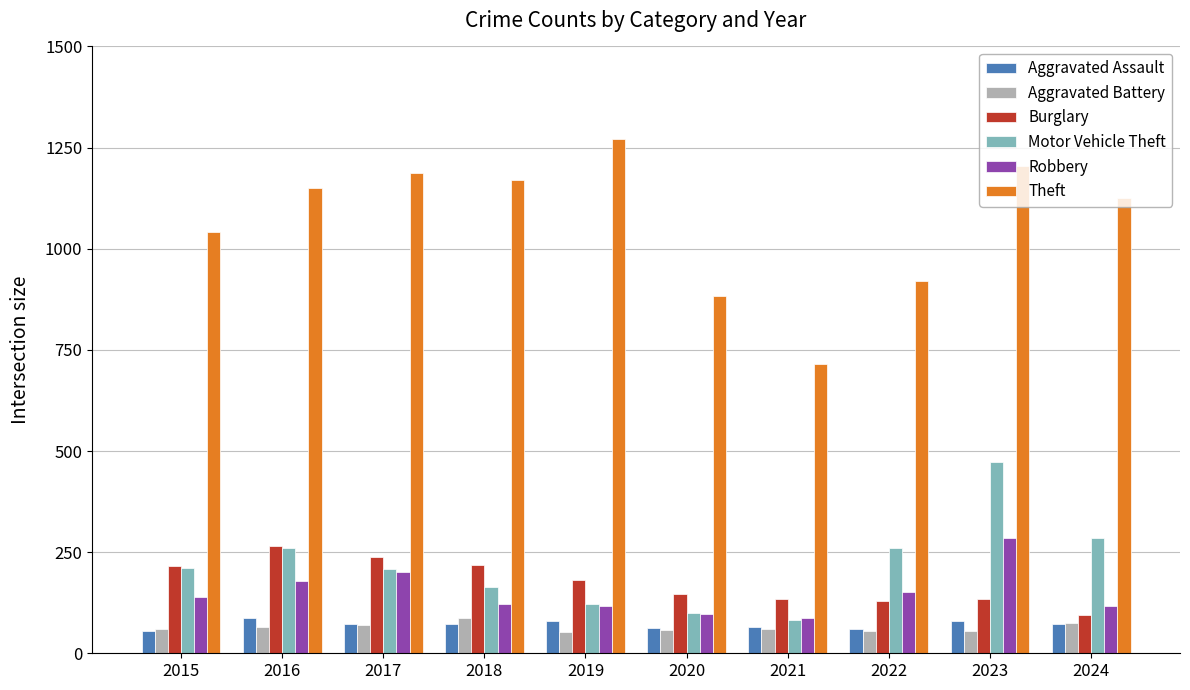

Is the value of Aggravated Assault at 2024 greater than the value of Motor Vehicle Theft at 2016?

No